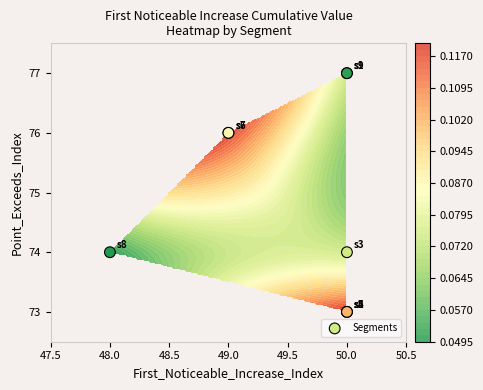

What is the change in value from 49.0 to 50.0?

+1